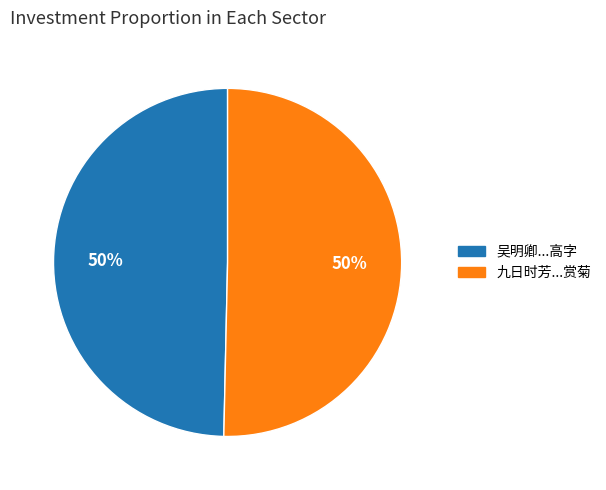

To the nearest percent, what is the average slice percentage?

50%